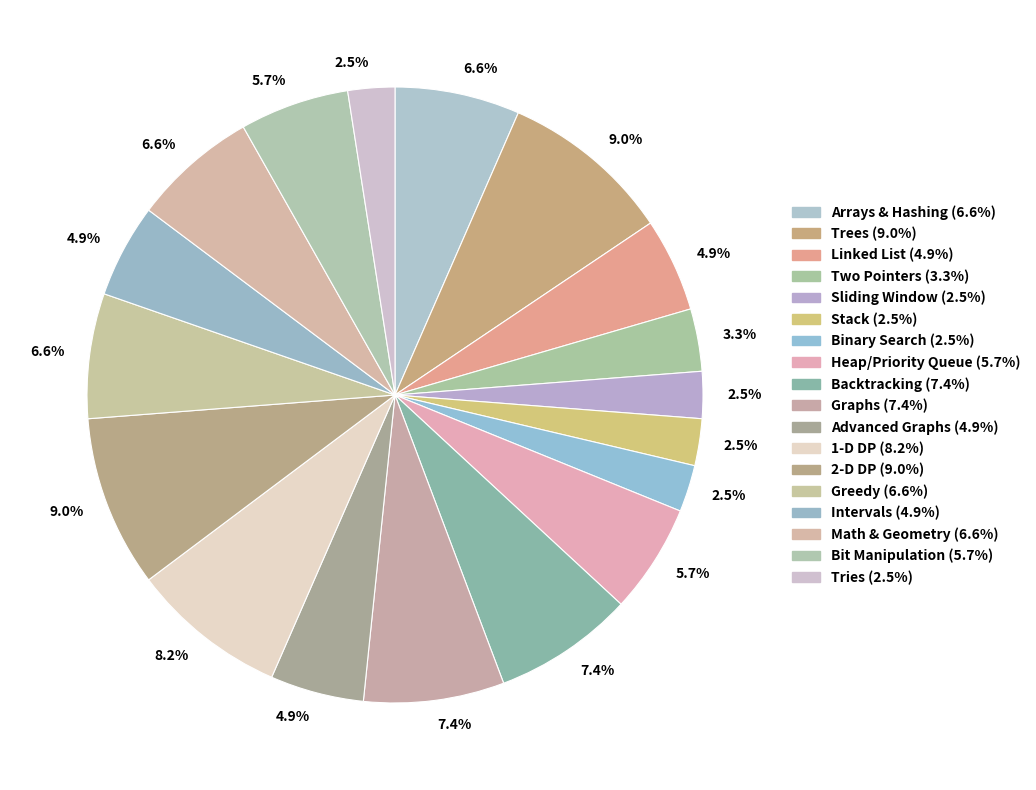

To the nearest percent, what is the combined percentage of Linked List and Intervals?

10%